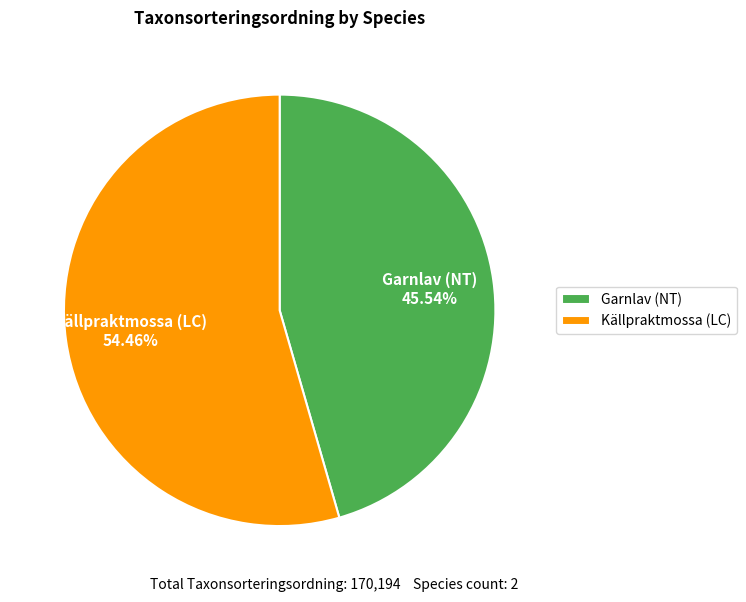

Is it true that Källpraktmossa (LC) is 40% of the pie?

False